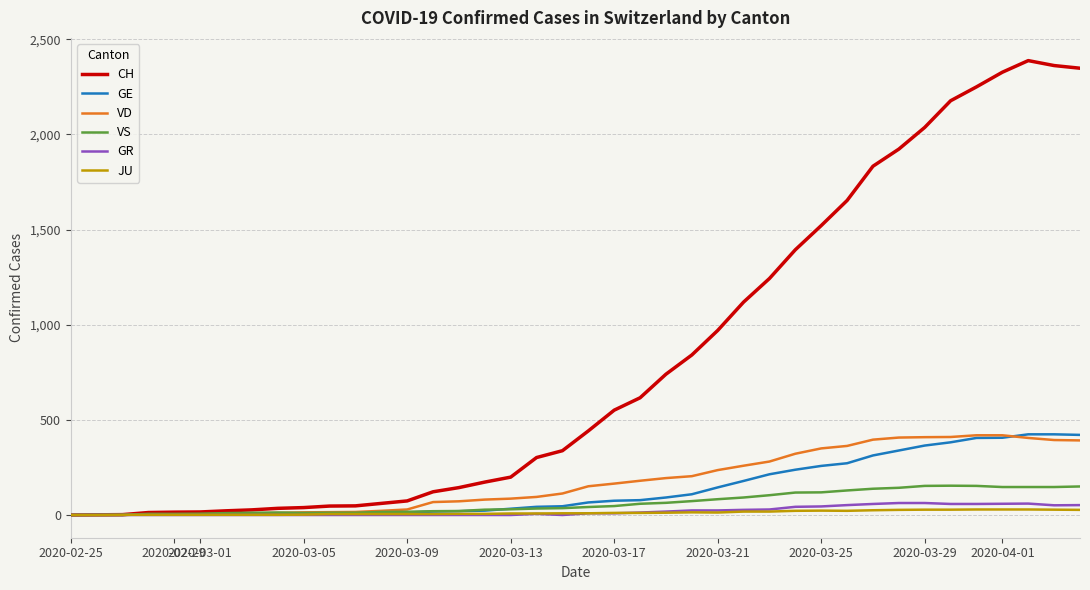

Which series has the widest spread of values?

CH